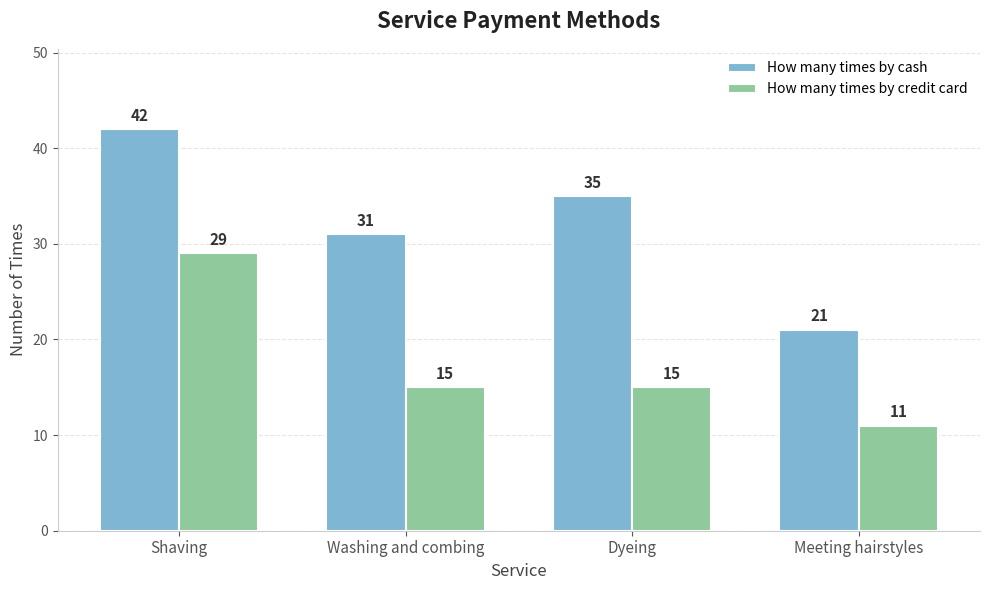

Reading left to right, list all the values displayed in this chart.

How many times by cash: 42	31	35	21
How many times by credit card: 29	15	15	11